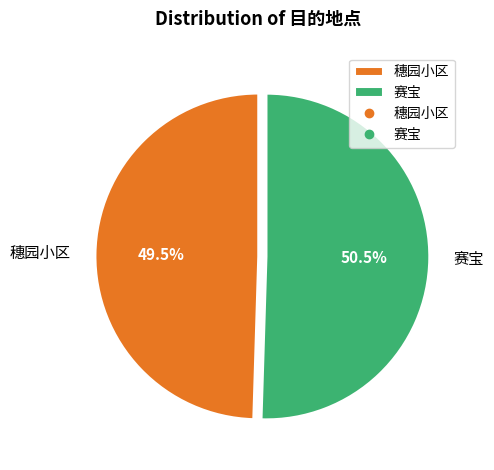

True or false: 赛宝 accounts for 41% of the total.

False